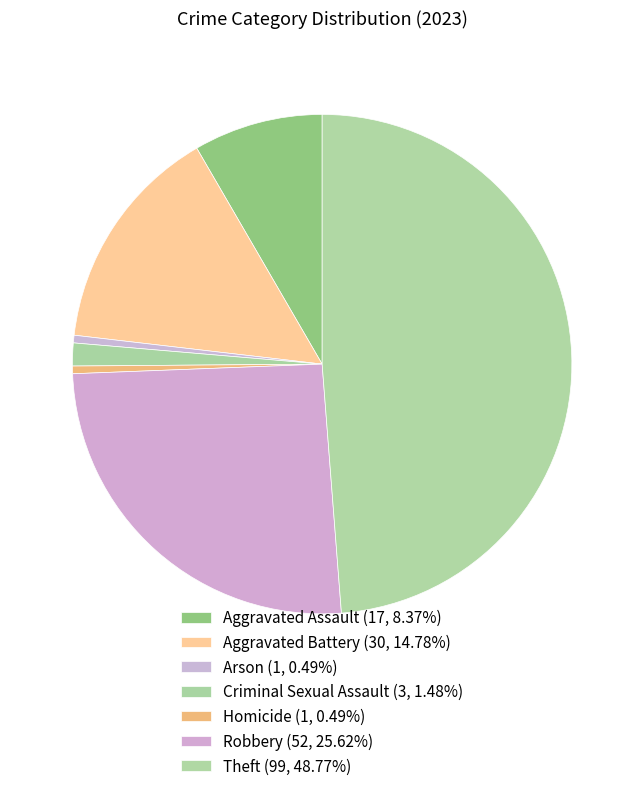

Does any single category account for the majority?

No